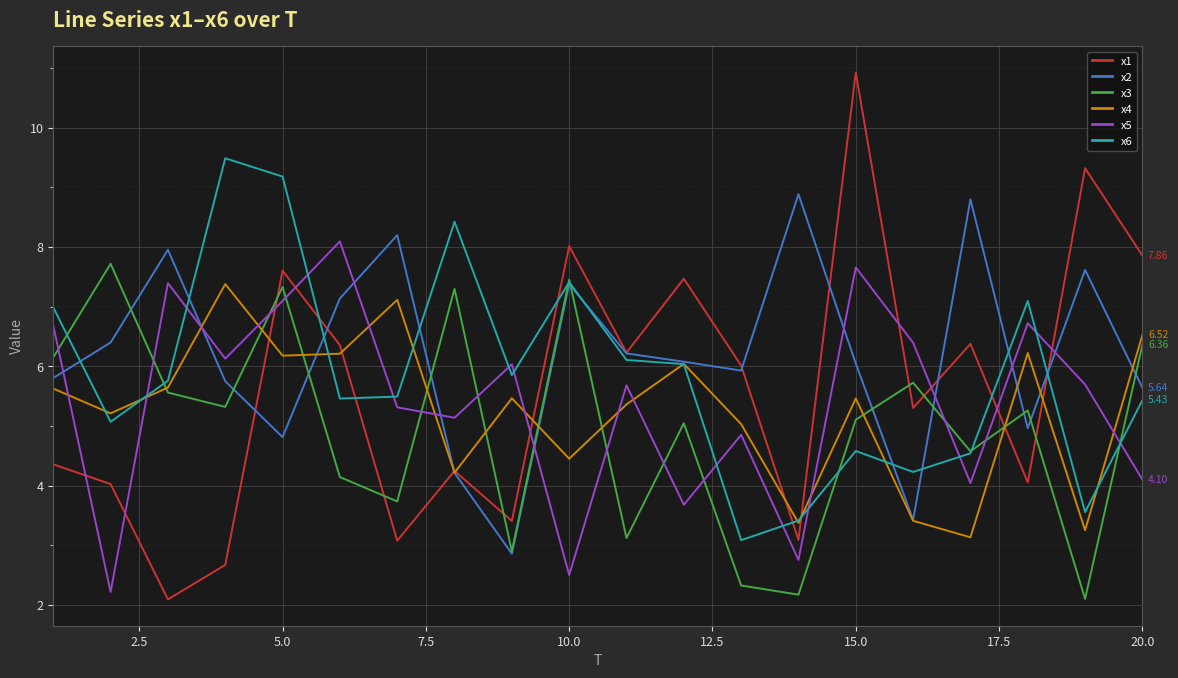

Which series has the largest range (max minus min)?

x1